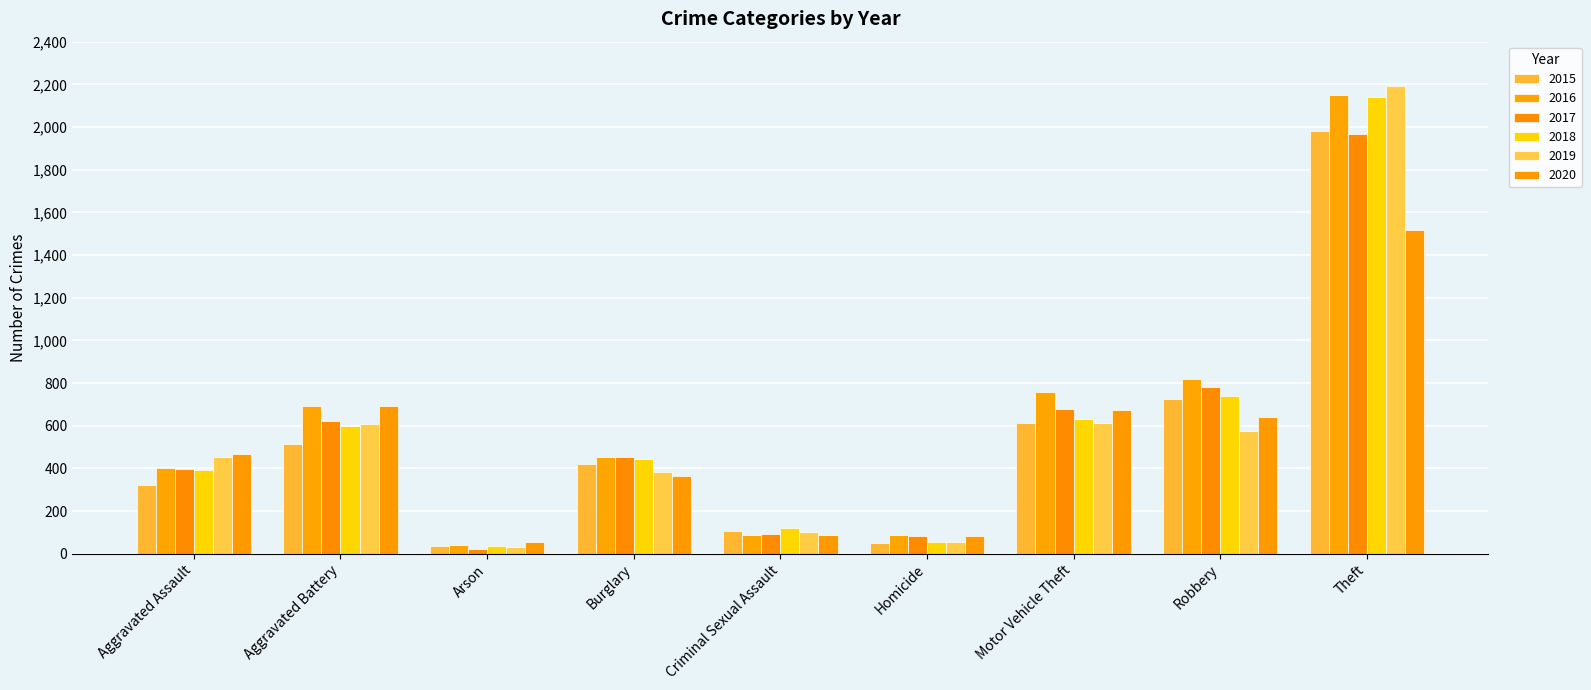

What is the label of the 2nd bar from the right?

Robbery